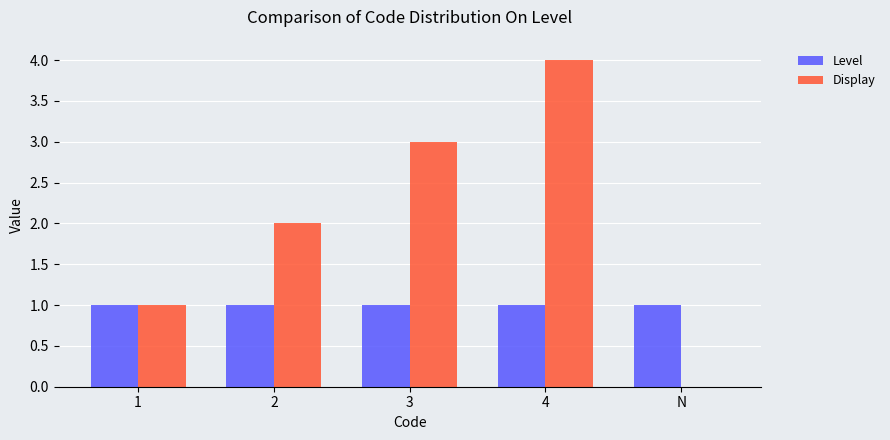

What is the greatest value displayed?

4